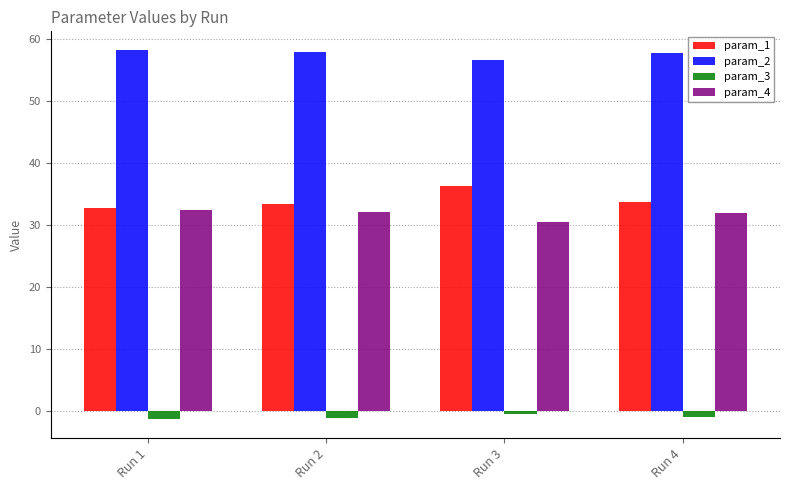

Which series has the largest total across all categories?

param_2